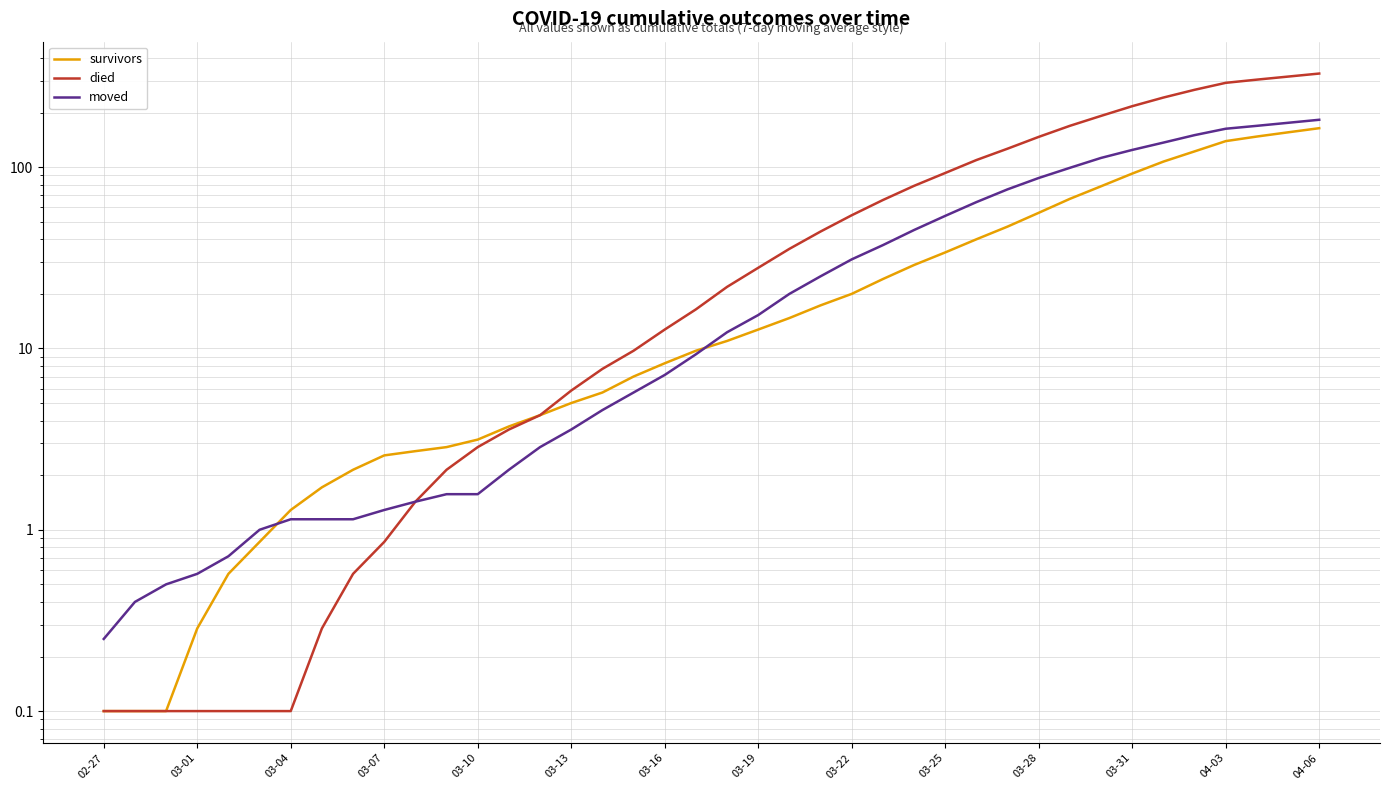

What value does the moved series have at 02-27?

0.2